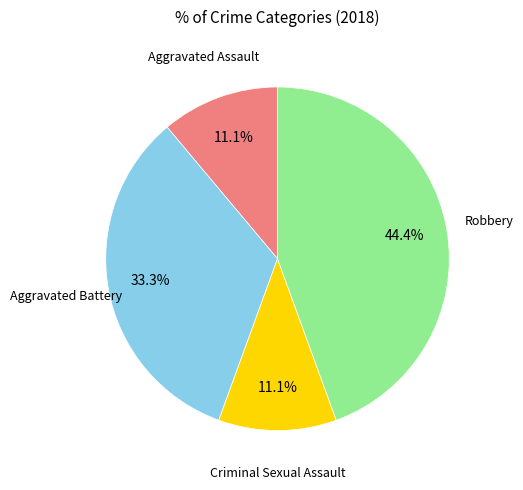

Does any single category account for the majority?

No